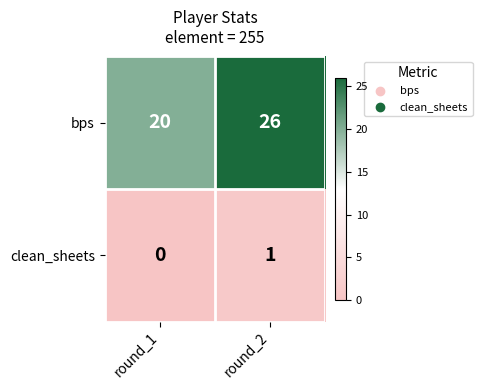

What is the total value across all series at round_1?

20